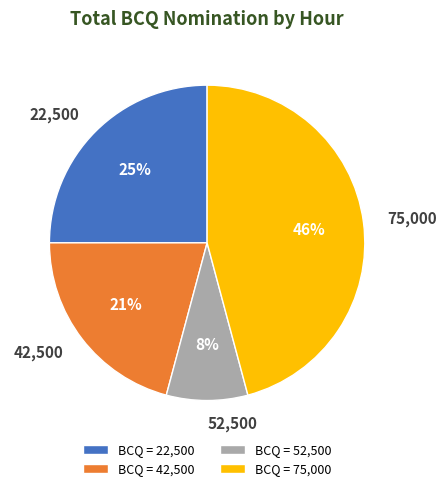

True or false: 75,000 accounts for 46% of the total.

True